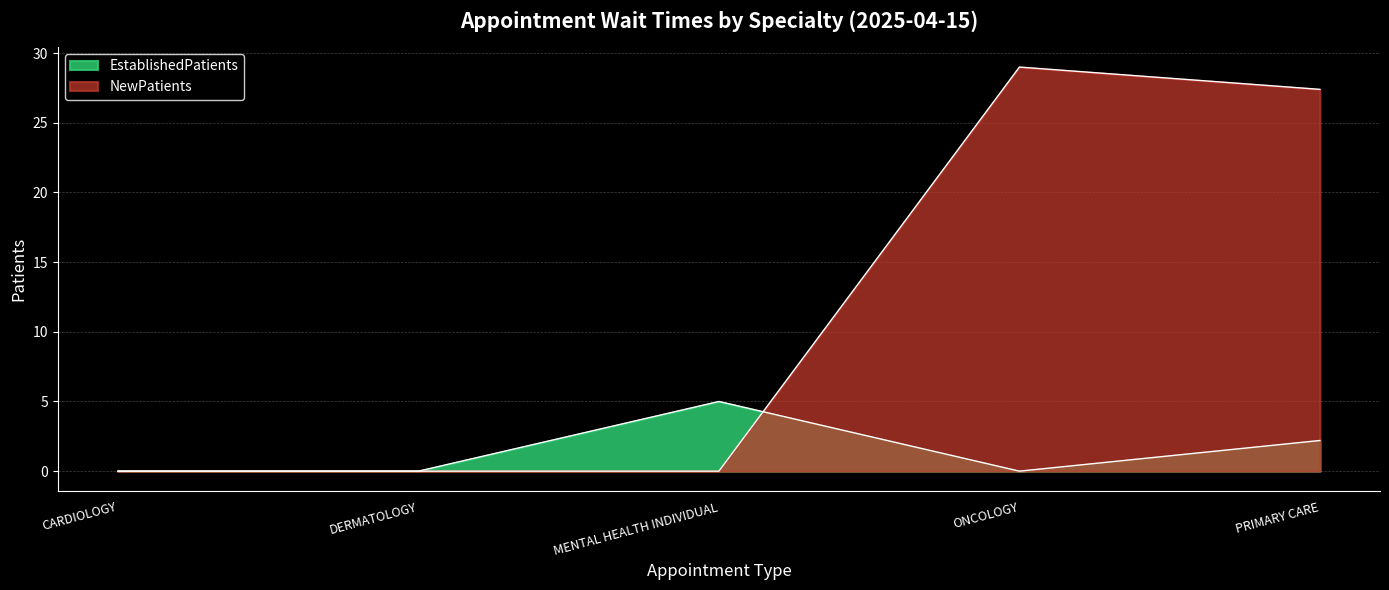

Between which two adjacent categories do NewPatients and EstablishedPatients first intersect?

MENTAL HEALTH INDIVIDUAL and ONCOLOGY